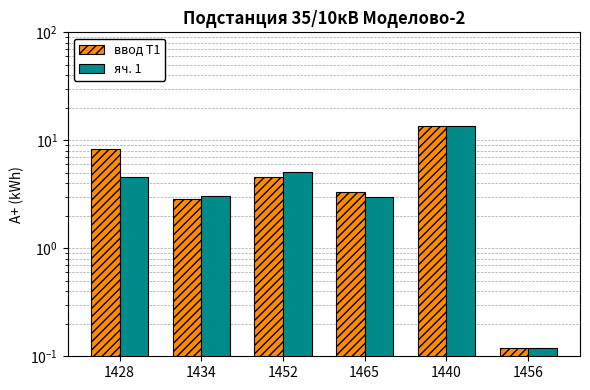

What is the smallest value displayed?

0.1